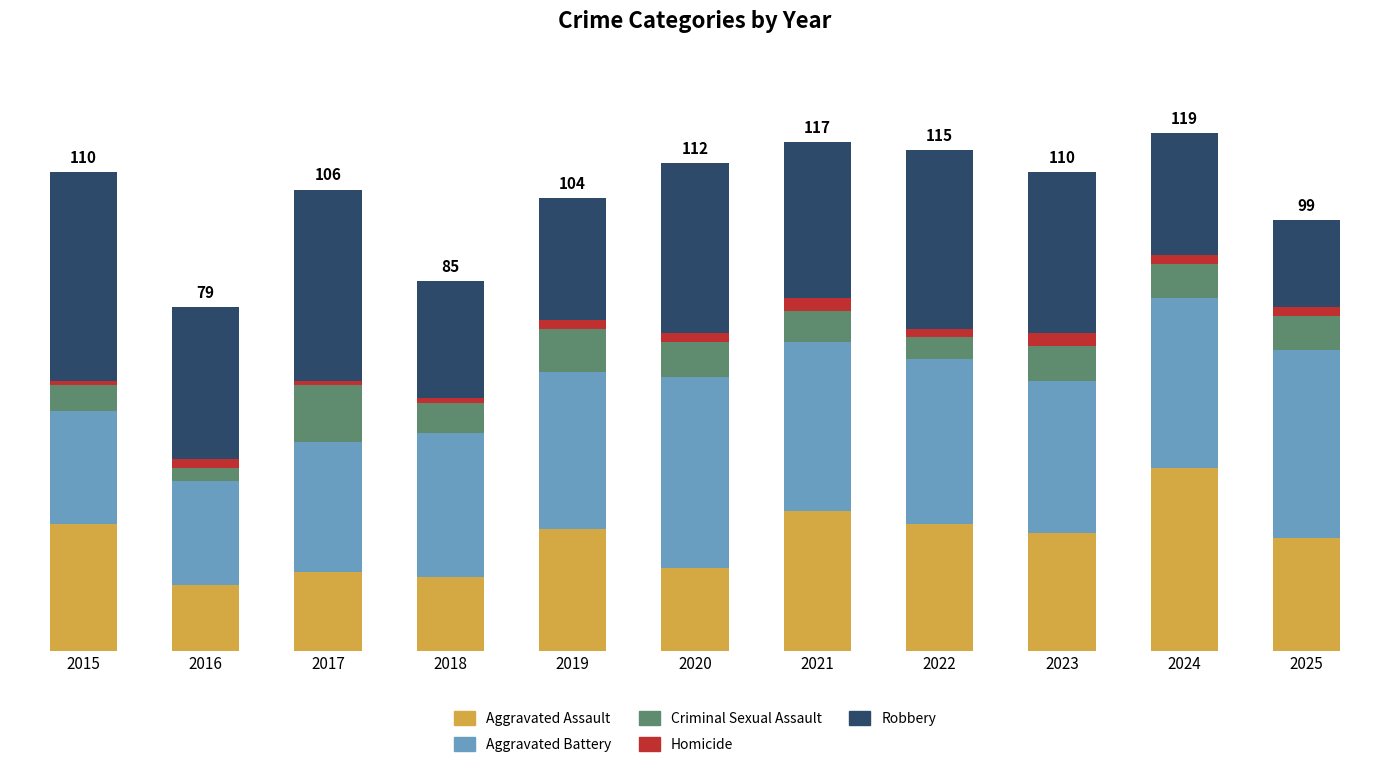

Which series changed the most between 2016 and 2020?

Aggravated Battery